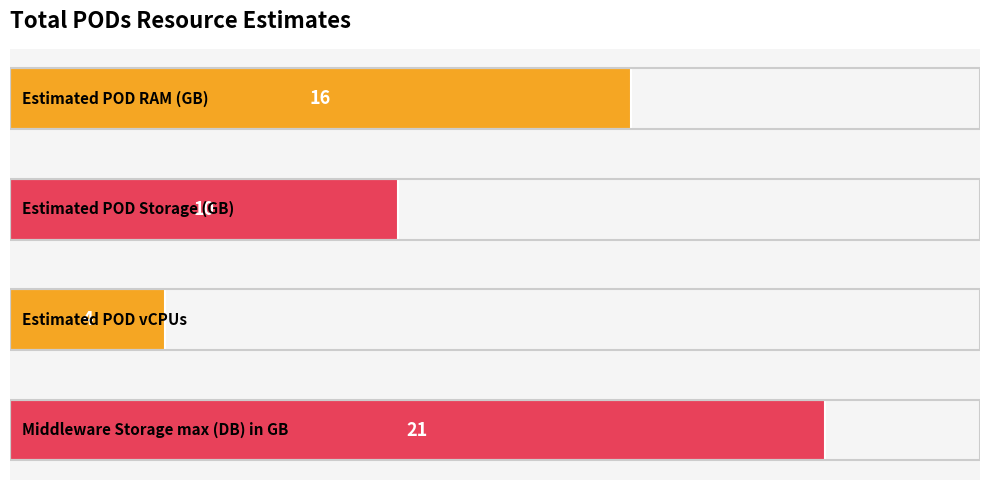

How many values are below 16?

2